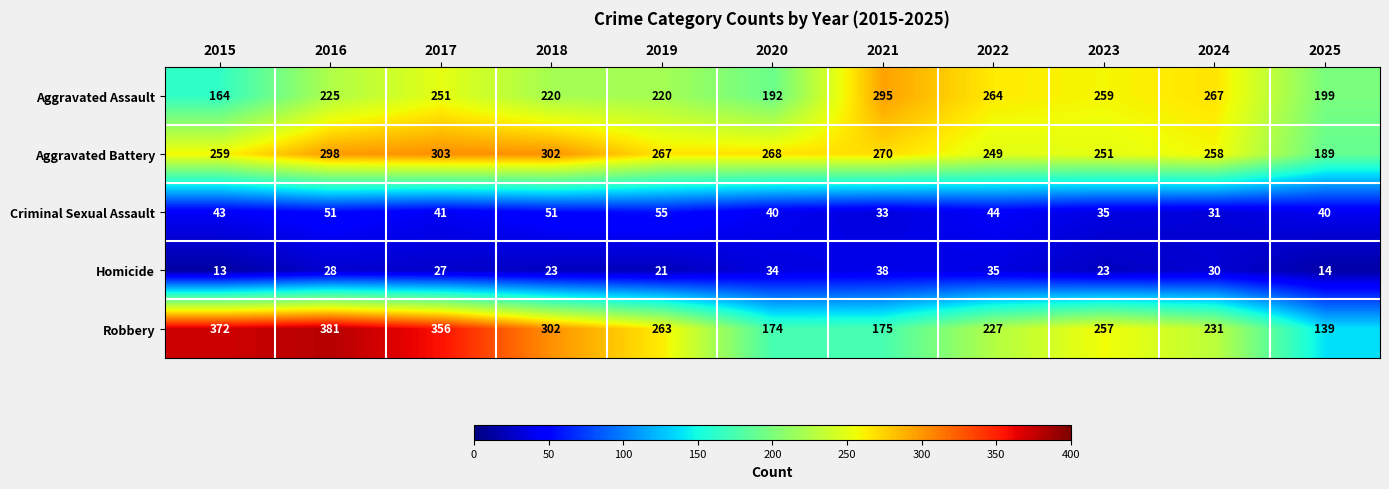

What is the difference between the maximum and minimum values in the Robbery series?

242